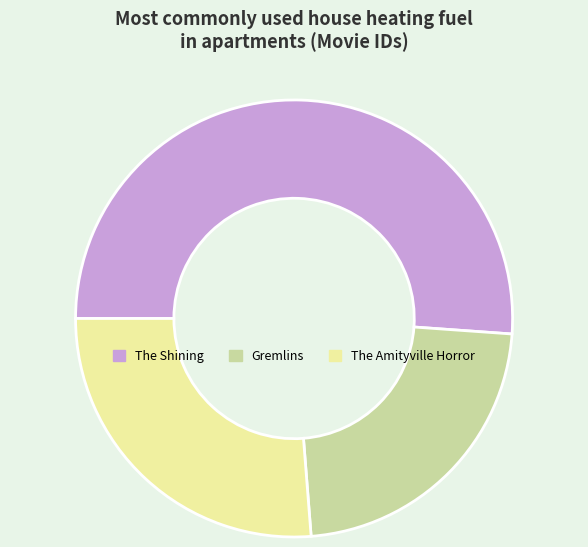

Is it true that Gremlins is 11% of the pie?

False